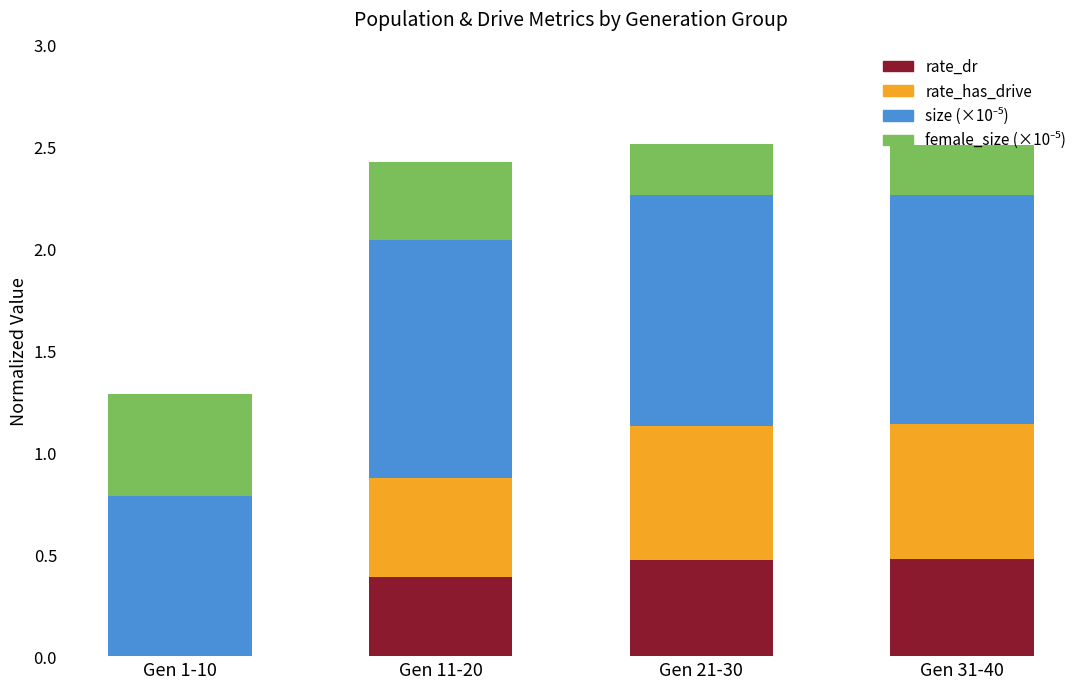

Is it true that rate_dr equals -0.3 at Gen 1-10?

False